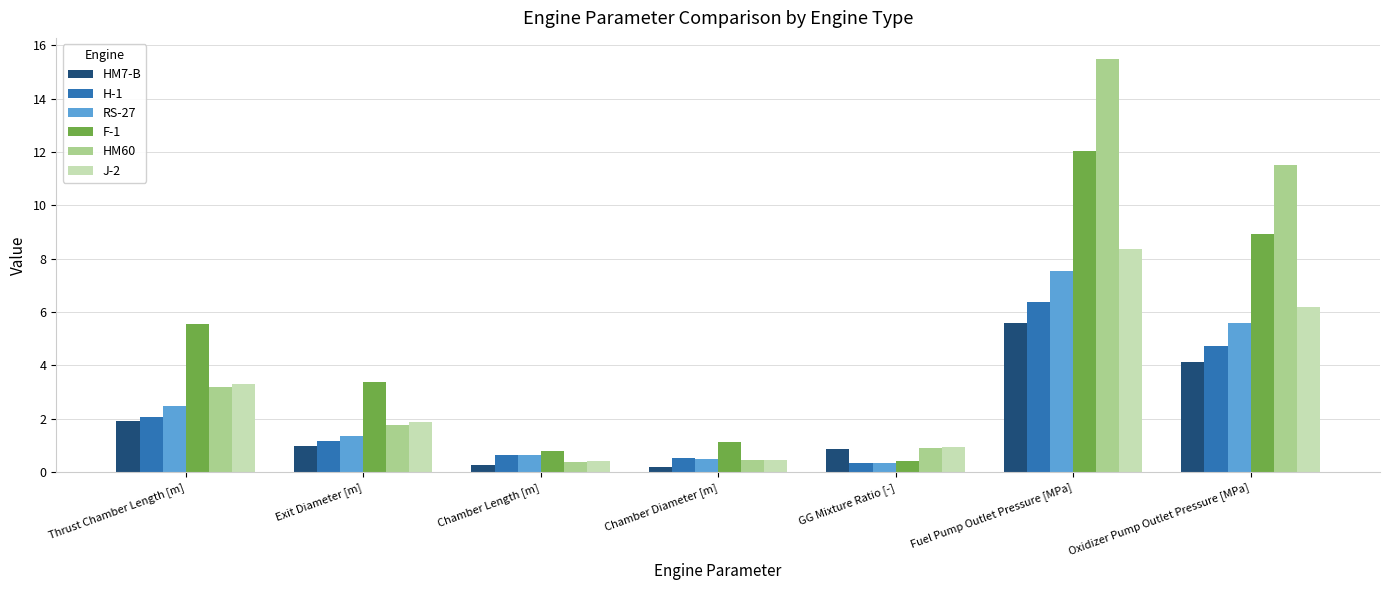

What is the sum of the F-1 values at Fuel Pump Outlet Pressure [MPa] and Thrust Chamber Length [m]?

17.6